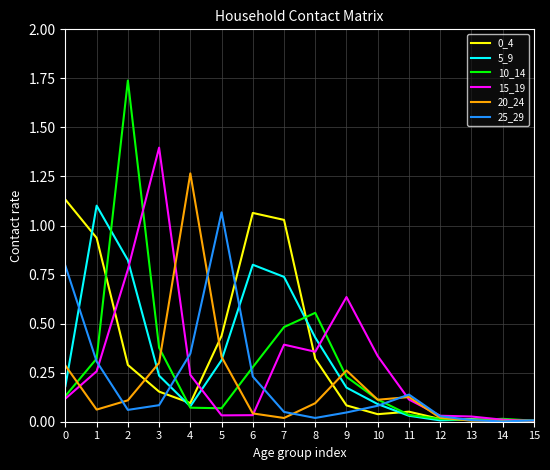

Is it true that 15_19 equals 0.4 at 8?

True